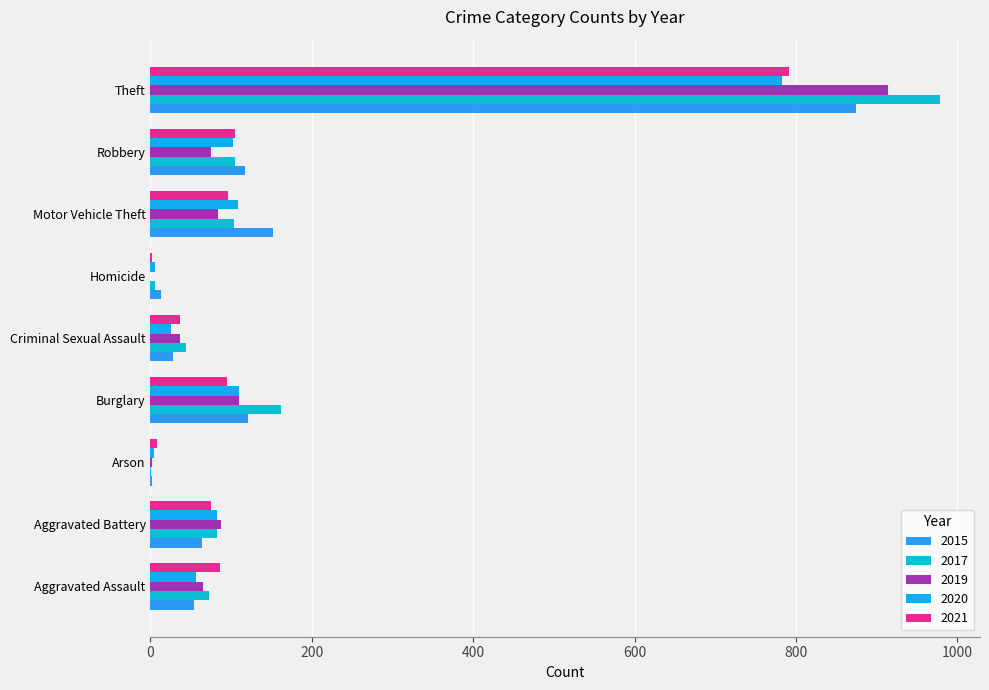

Count the number of data series in this chart.

5